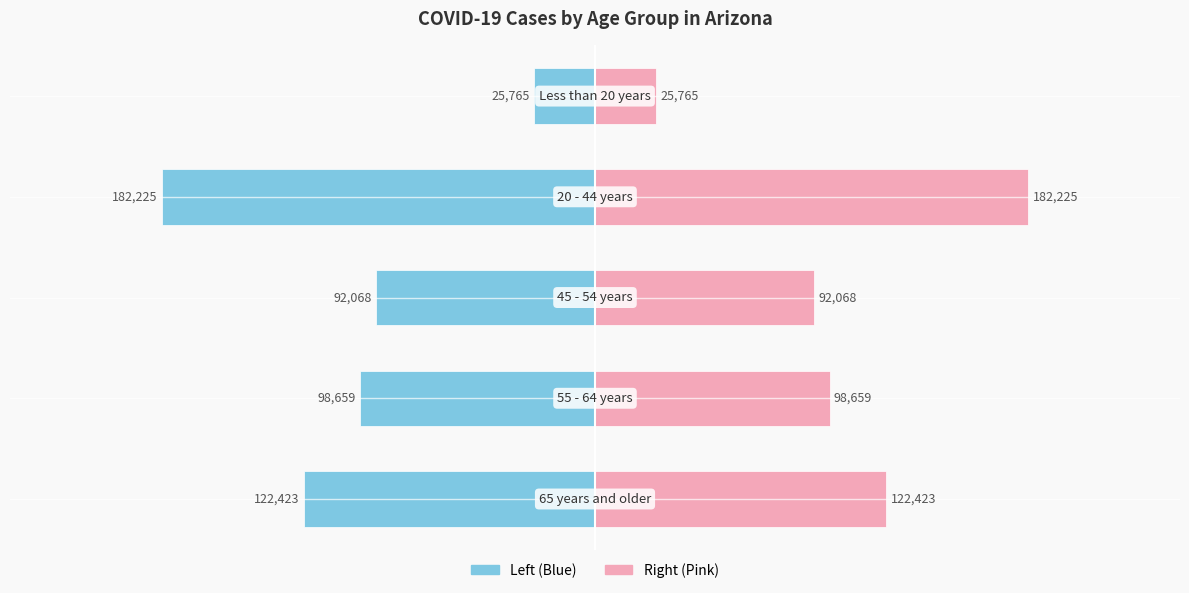

At how many categories does at least one series exceed -120098?

5